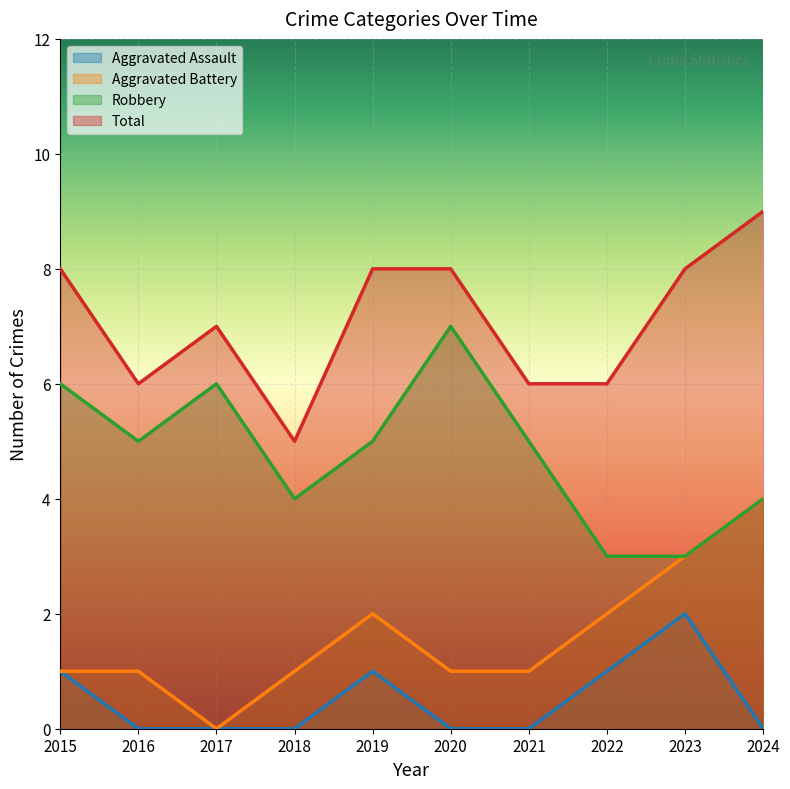

The Aggravated Battery series shows 3 at 2022. True or false?

False